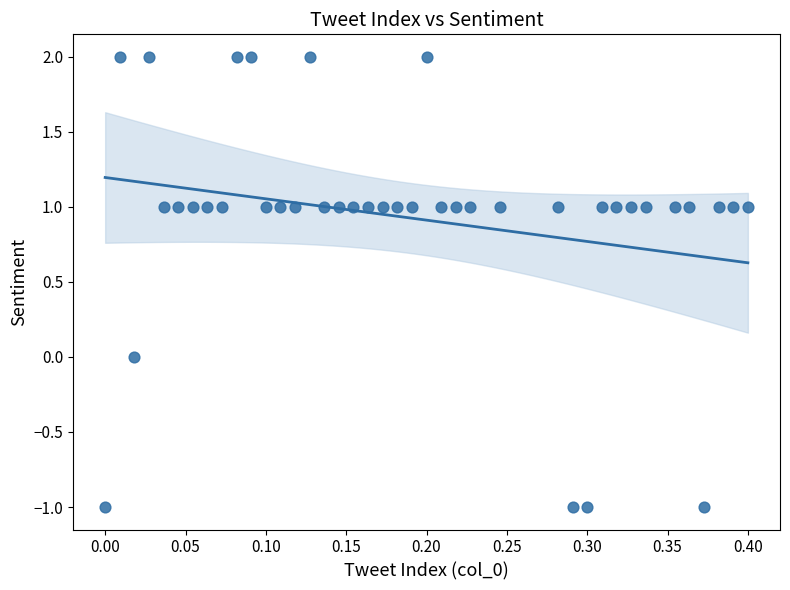

What is the range of Y values (max minus min)?

3